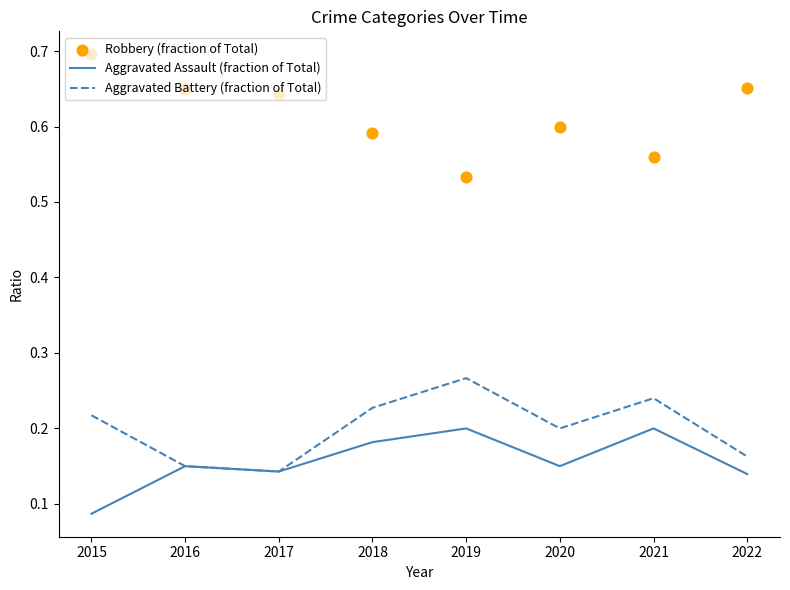

Is the value of Robbery (fraction of Total) at 2016 greater than the value of Aggravated Assault (fraction of Total) at 2020?

Yes